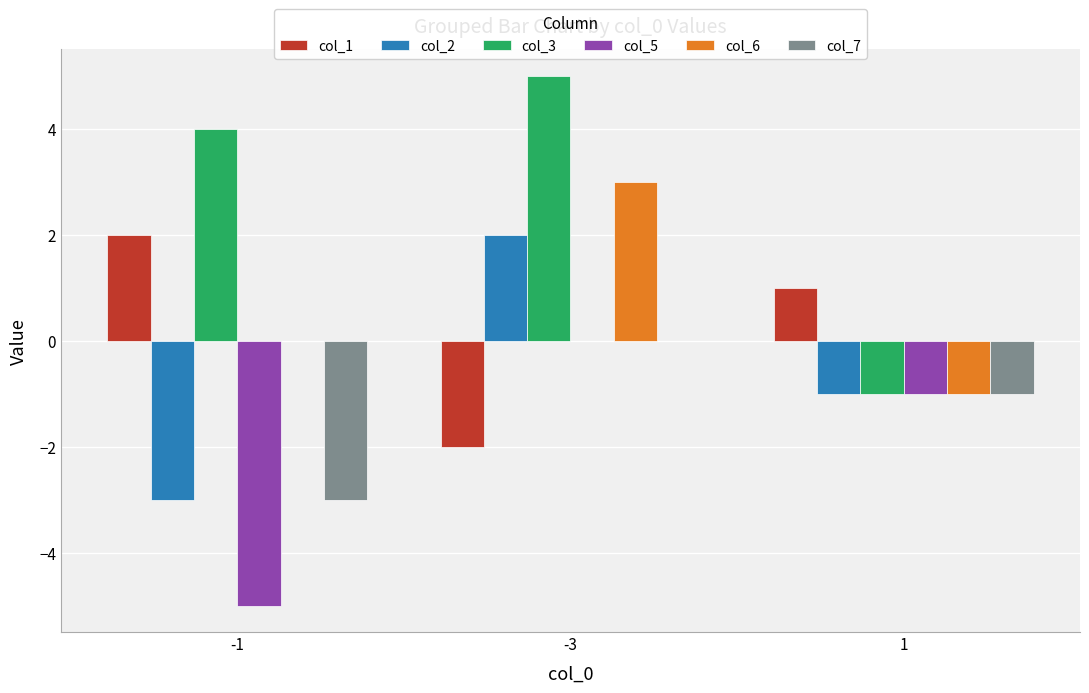

What is the sum of all col_6 values?

2